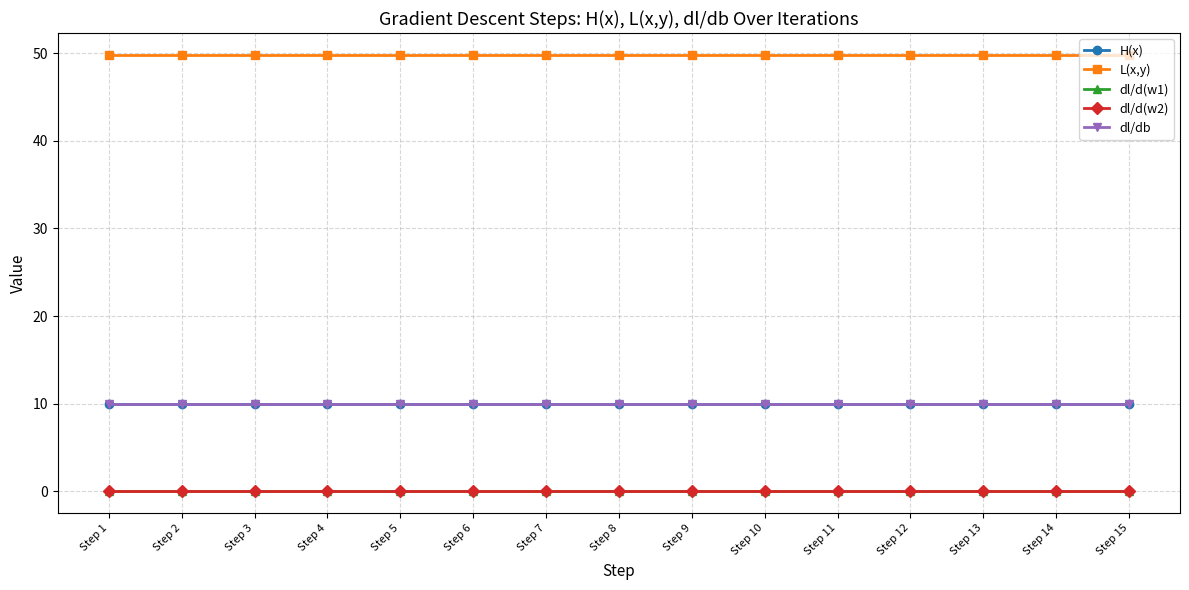

What is the highest value of the H(x) series?

10.0